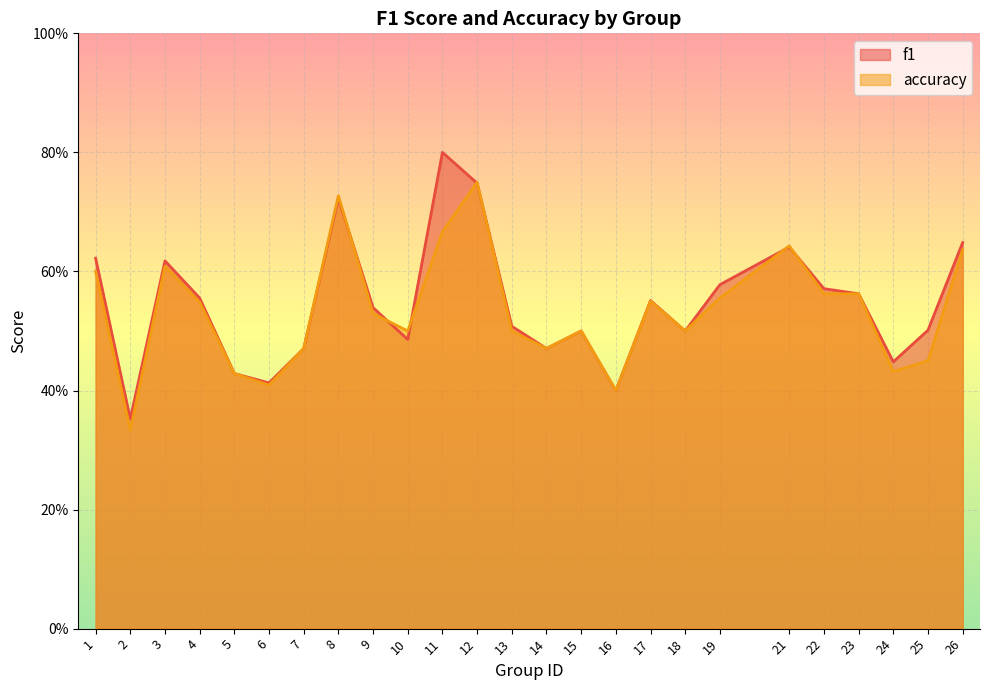

After their last crossing, which series has the higher values: accuracy or f1?

f1